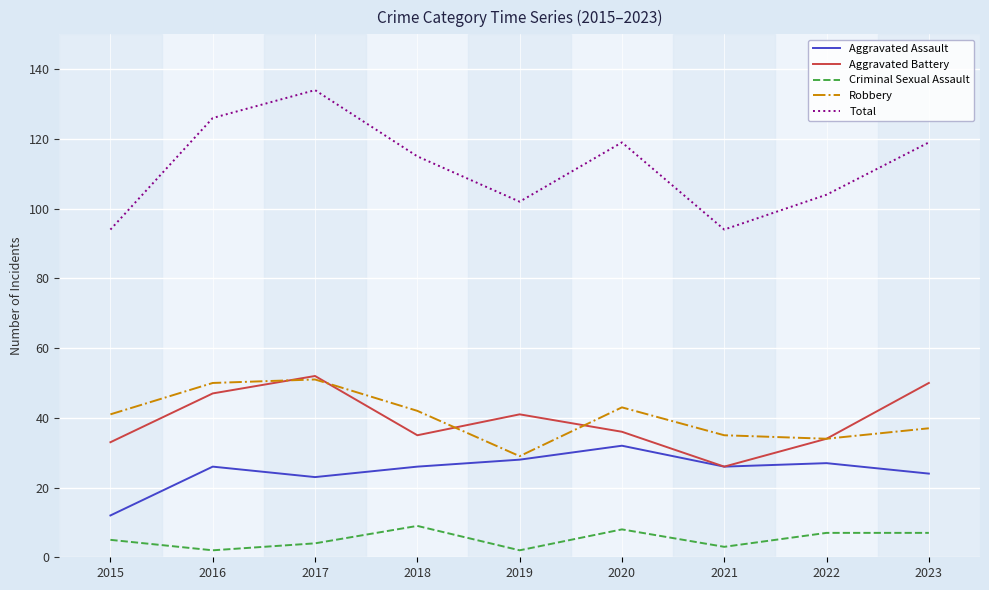

Reading left to right, extract all data points from this chart.

Aggravated Assault: 12	26	23	26	28	32	26	27	24
Aggravated Battery: 33	47	52	35	41	36	26	34	50
Criminal Sexual Assault: 5	2	4	9	2	8	3	7	7
Robbery: 41	50	51	42	29	43	35	34	37
Total: 94	126	134	115	102	119	94	104	119